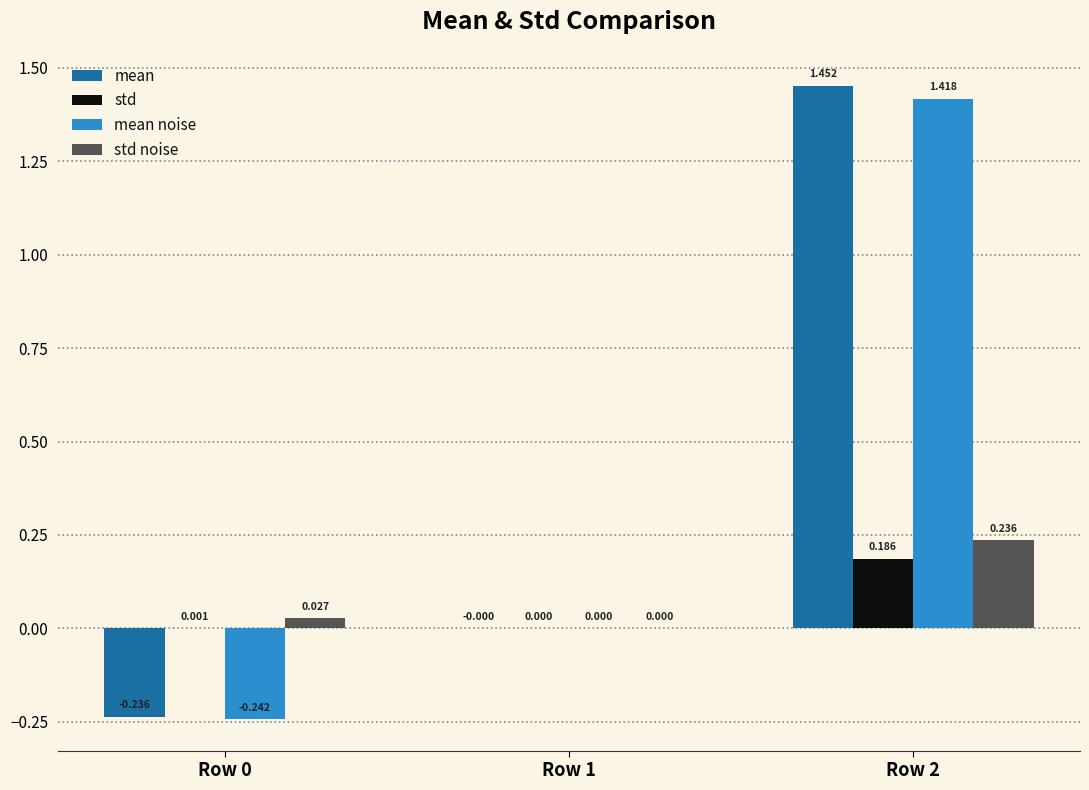

Does the chart contain stacked bars?

No